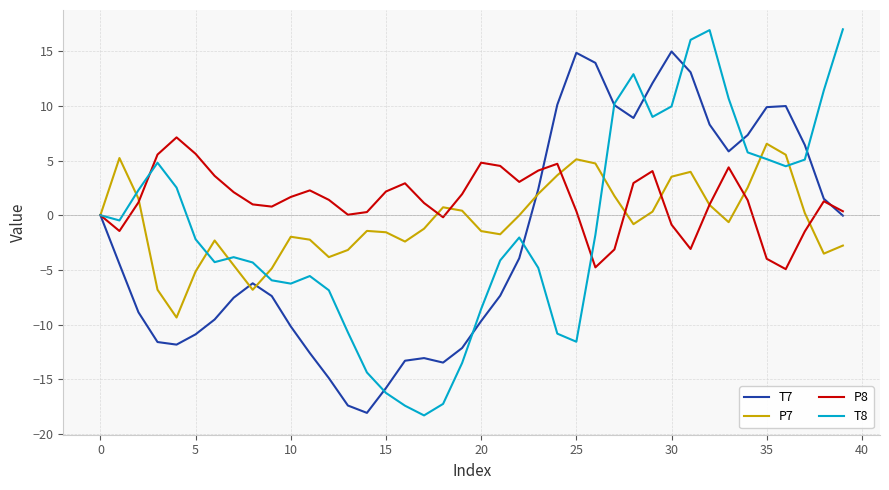

Rank the series by their average value, from lowest to highest.

T7, T8, P7, P8